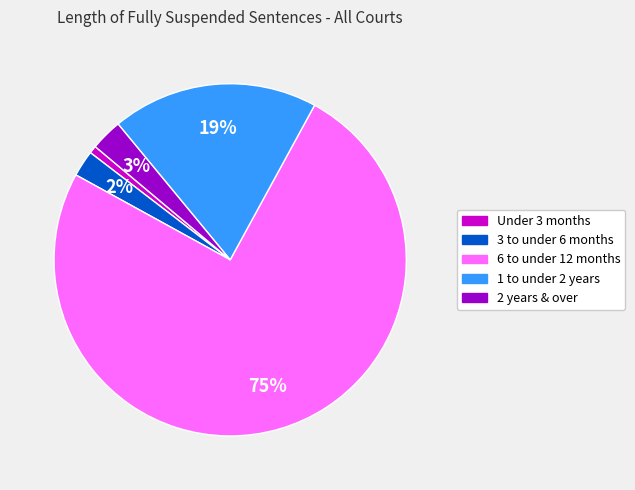

Which slice is the smallest?

Under 3 months